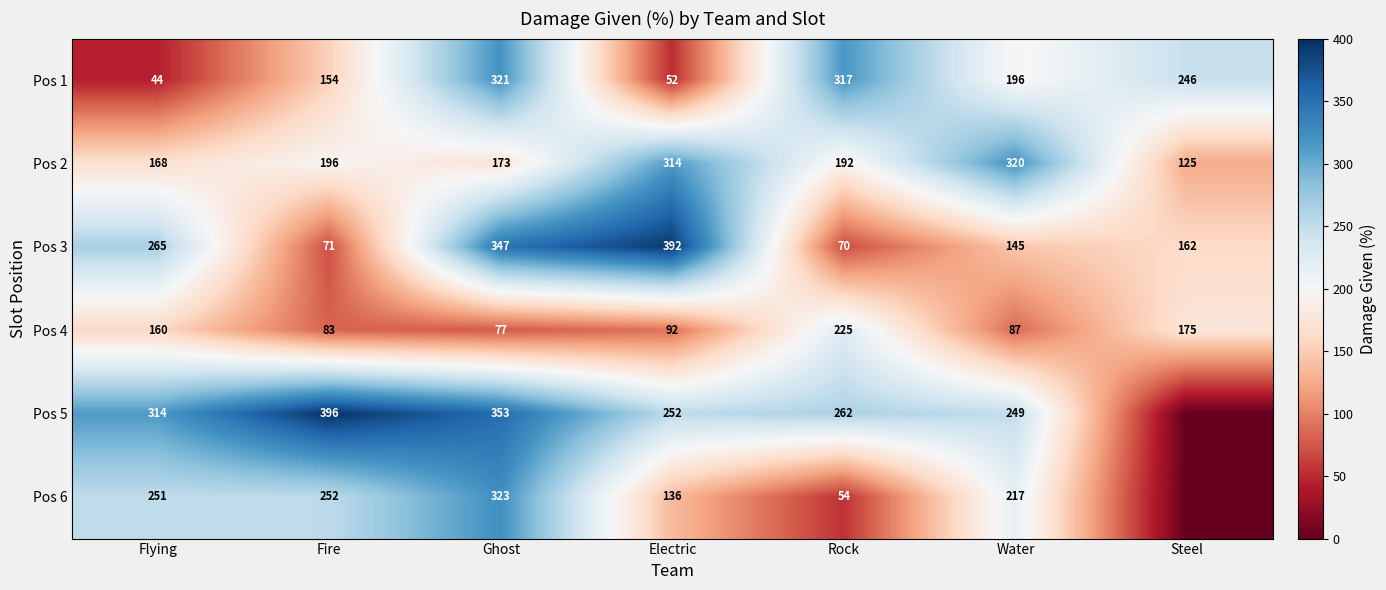

What is the total value across all series at Rock?

1120